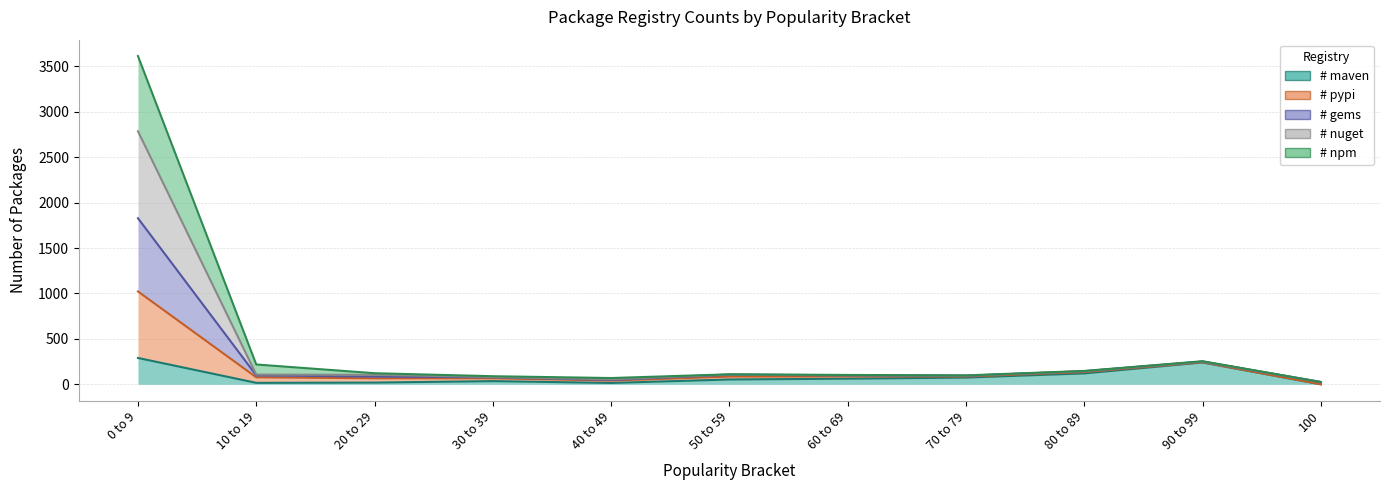

How many data points in # maven are less than 53?

5